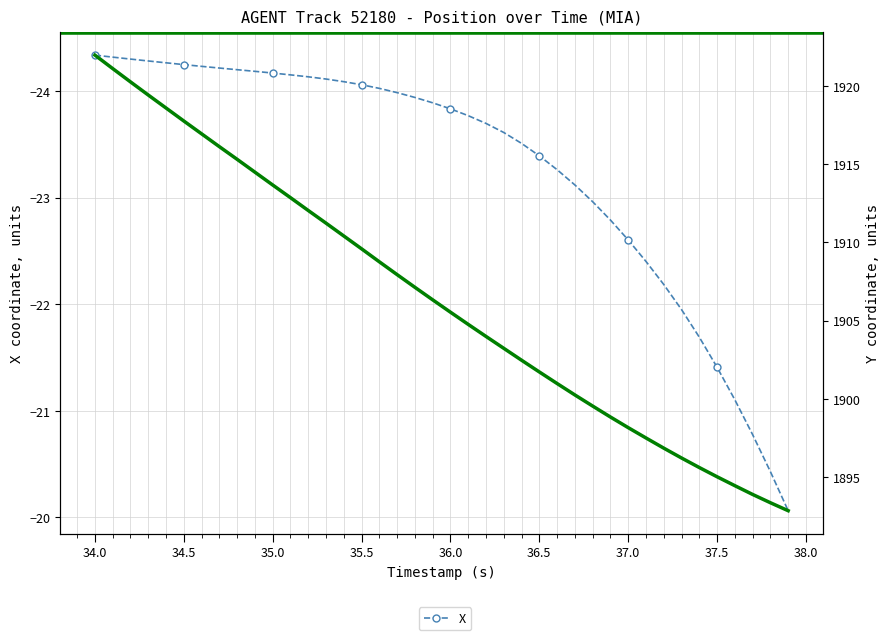

Which series has the largest range (max minus min)?

Y